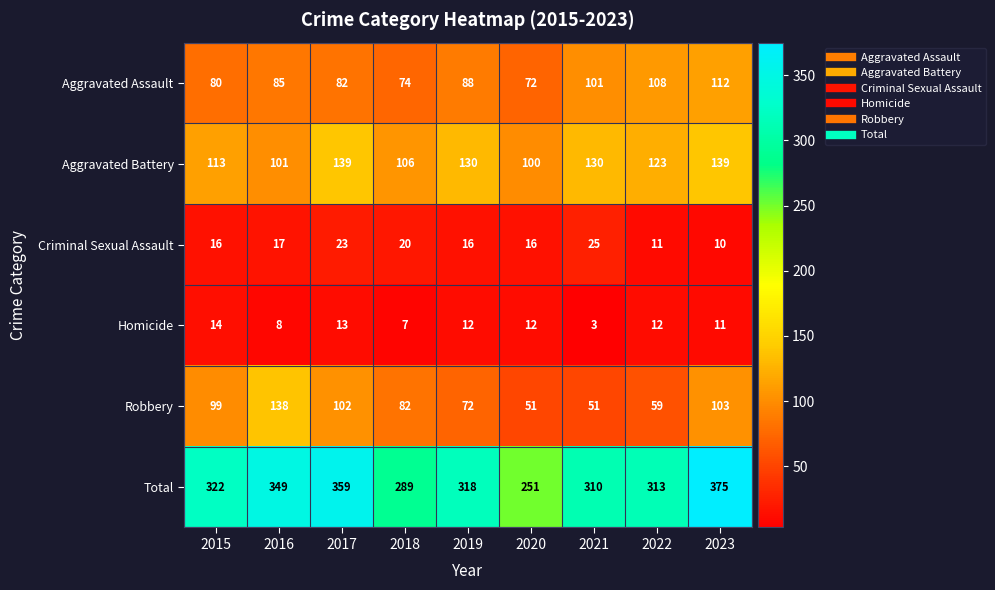

Rank the series at 2018 from highest to lowest value.

Total, Aggravated Battery, Robbery, Aggravated Assault, Criminal Sexual Assault, Homicide